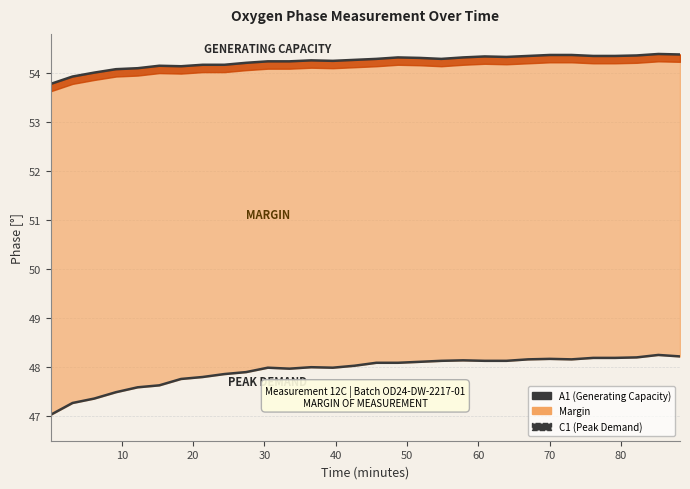

Does the chart have visible grid lines?

Yes